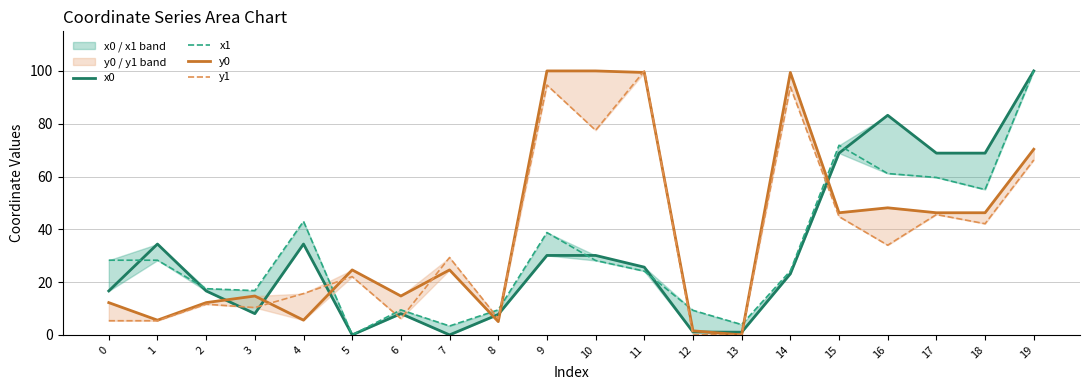

Count the number of categories in the chart.

20